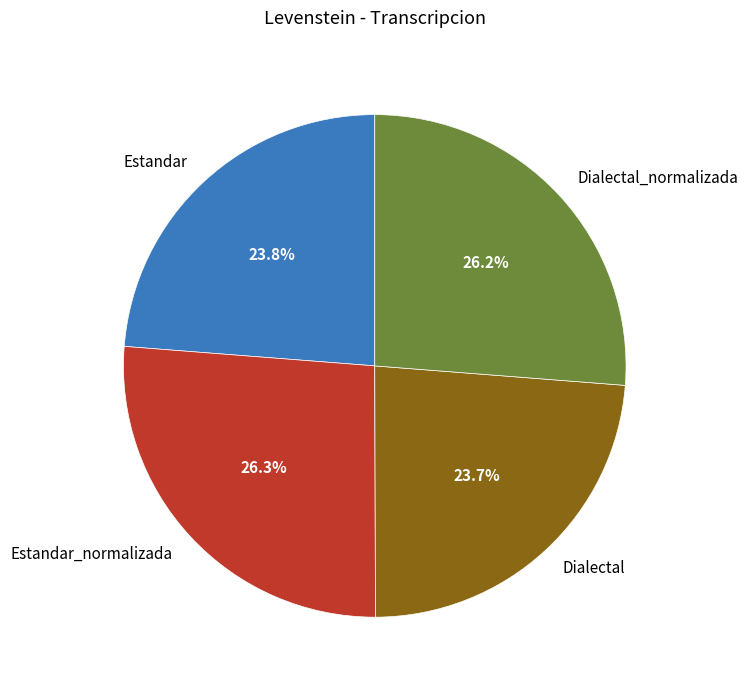

What portion of the pie excludes Estandar?

76.2%